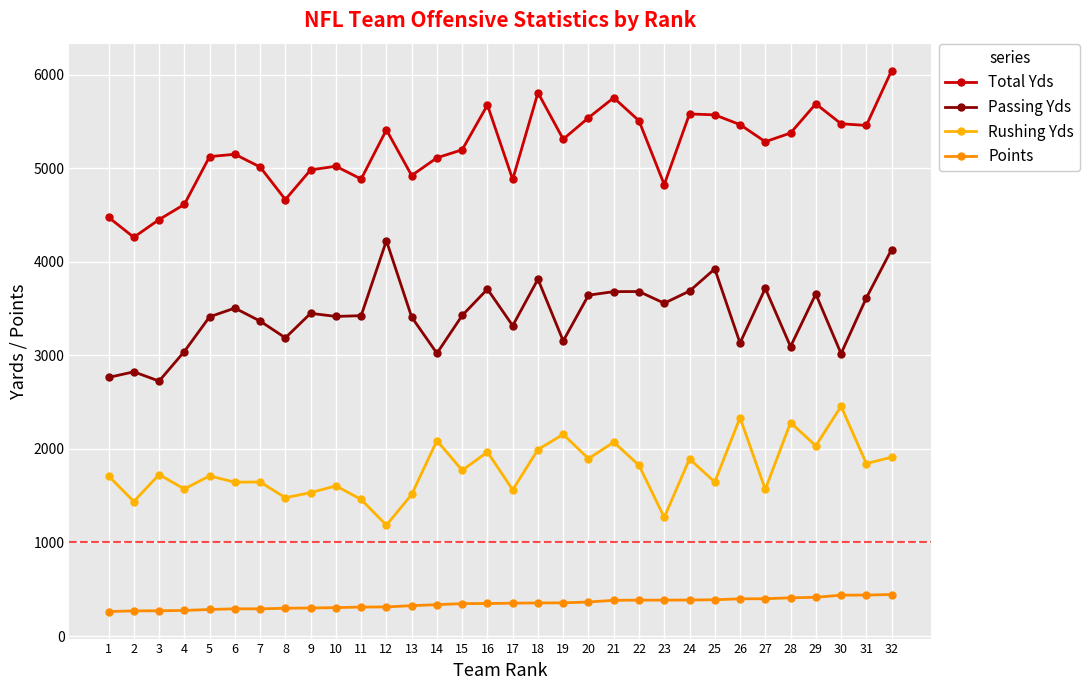

True or false: Passing Yds and Total Yds intersect in this chart.

False